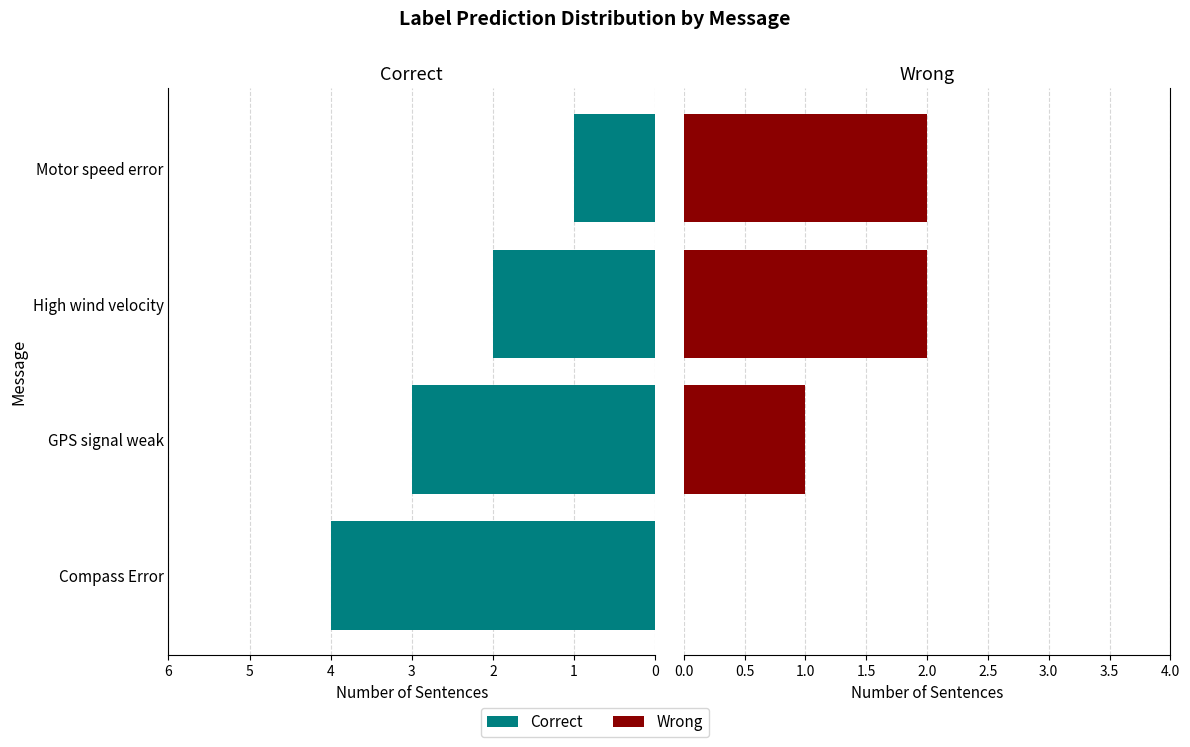

Is it true that Wrong equals 1 at 2?

False